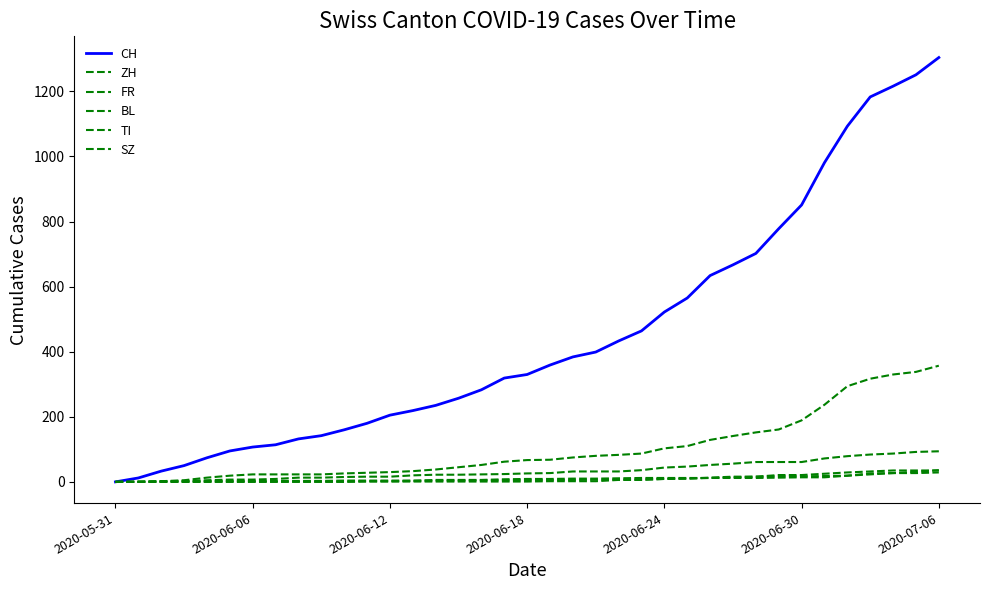

What is the difference between the maximum and minimum values in the FR series?

94